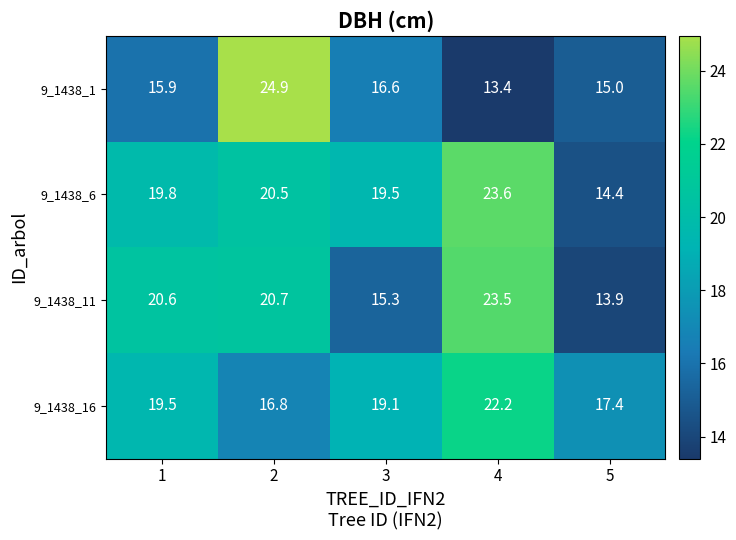

What is the maximum value for 9_1438_11?

23.5